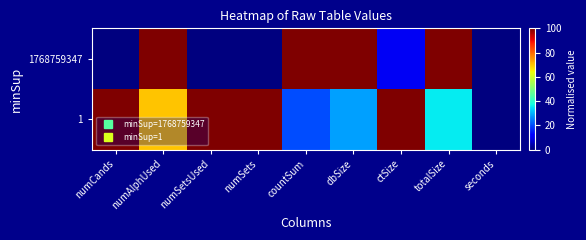

Count the number of categories in the chart.

9